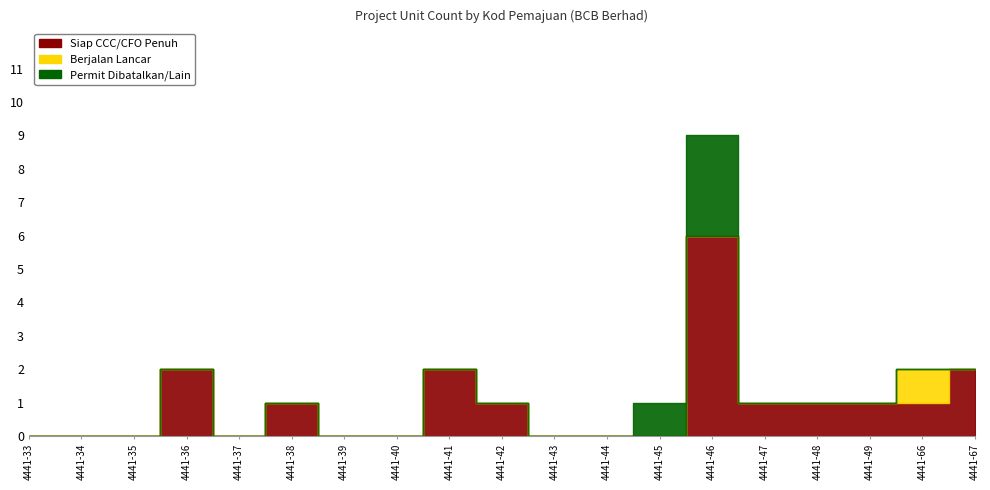

List the series in order of their peak value, lowest first.

Berjalan Lancar, Permit Dibatalkan/Lain, Siap CCC/CFO Penuh